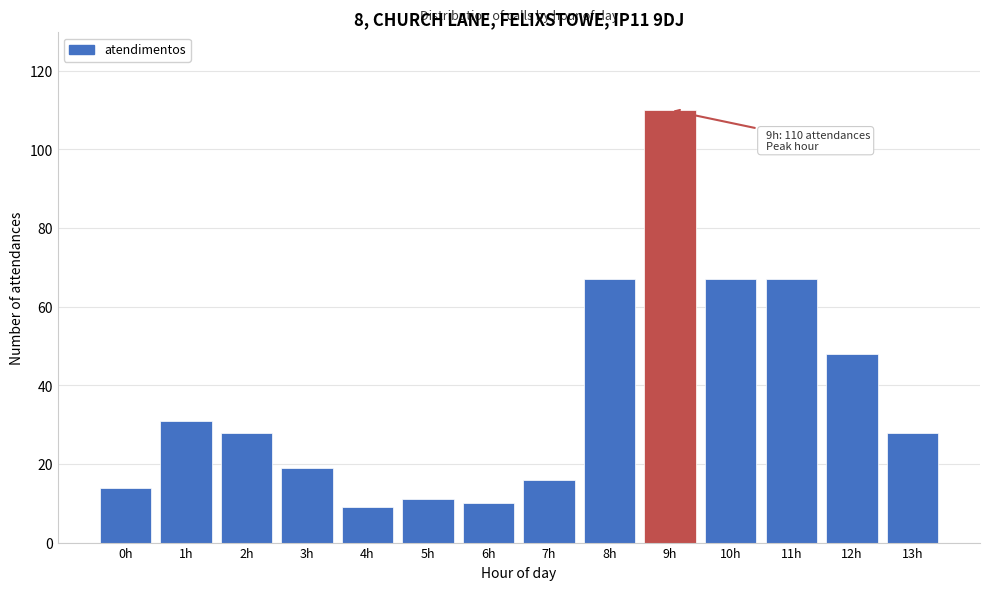

Reading left to right, transcribe all the data shown in this chart.

14	31	28	19	9	11	10	16	67	110	67	67	48	28